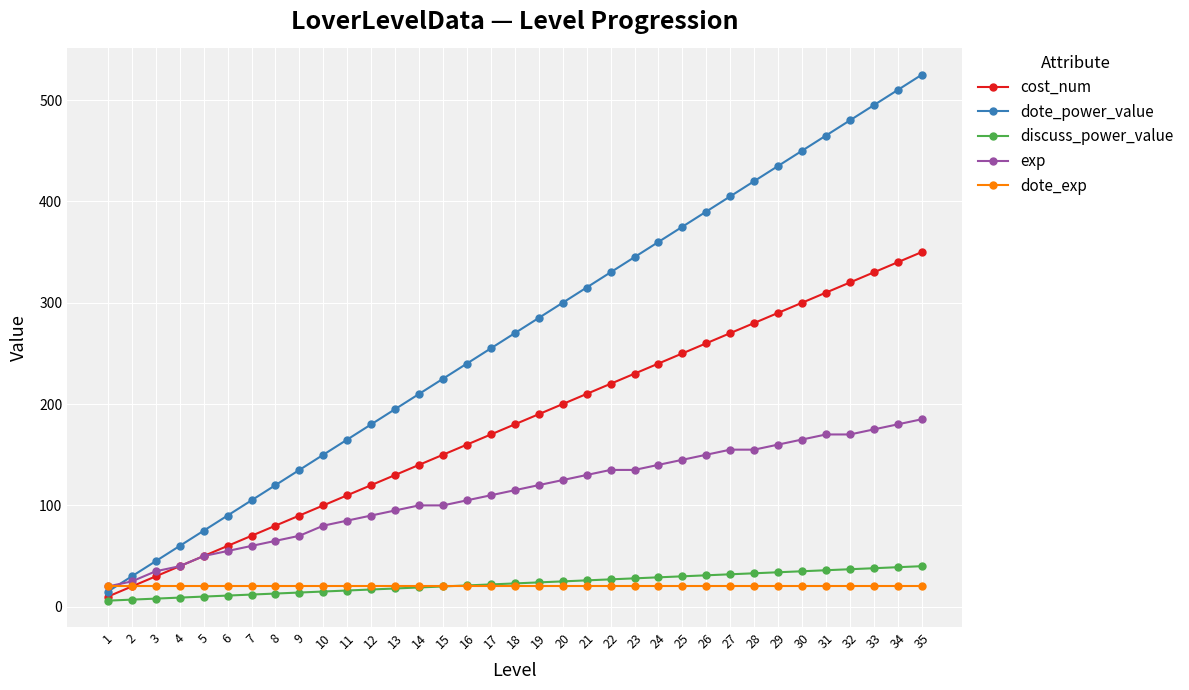

At which category is the sum across all series the highest?

35